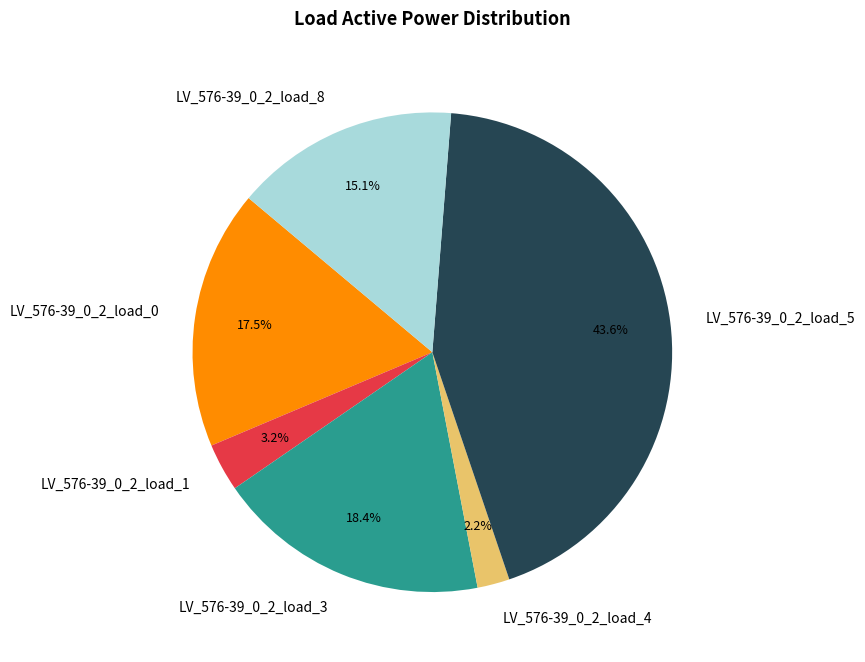

To the nearest percent, what percentage of the pie is LV_576-39_0_2_load_3?

18%